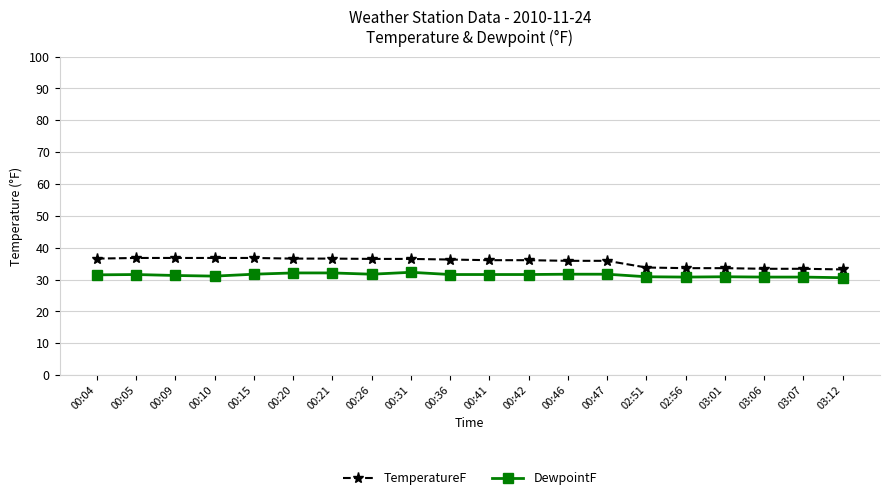

What is the greatest value displayed?

36.8